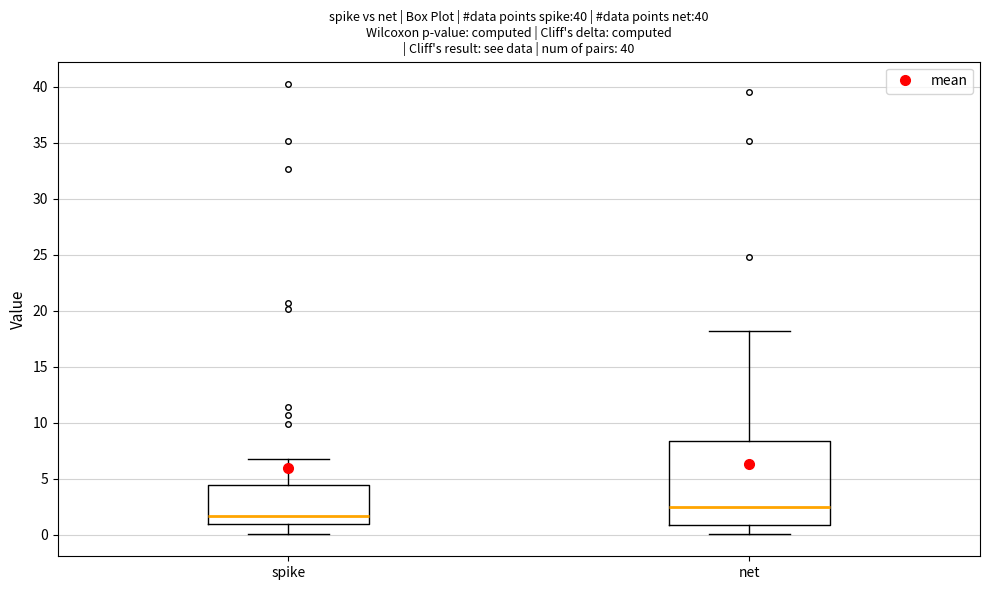

Reading left to right, transcribe this box plot: for each box, give where its median line is, the range the box spans, and where its two whiskers end, as read against the y-axis. The values are not printed on the chart, so give them approximately, as read against the axis.

spike: median 1.5, box 1.0 to 4.5, whiskers 0.0 to 7.0
net: median 2.5, box 1.0 to 8.5, whiskers 0.0 to 18.0